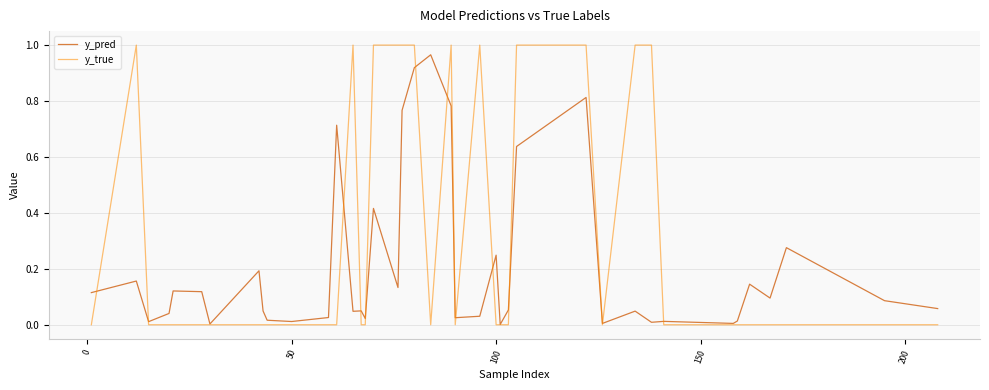

Rank the series by their average value, from lowest to highest.

y_pred, y_true